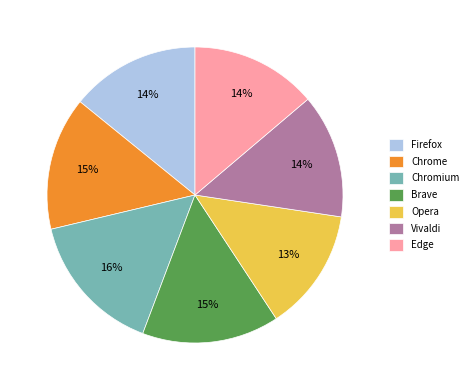

To the nearest percent, what percentage of the pie is Firefox?

14%